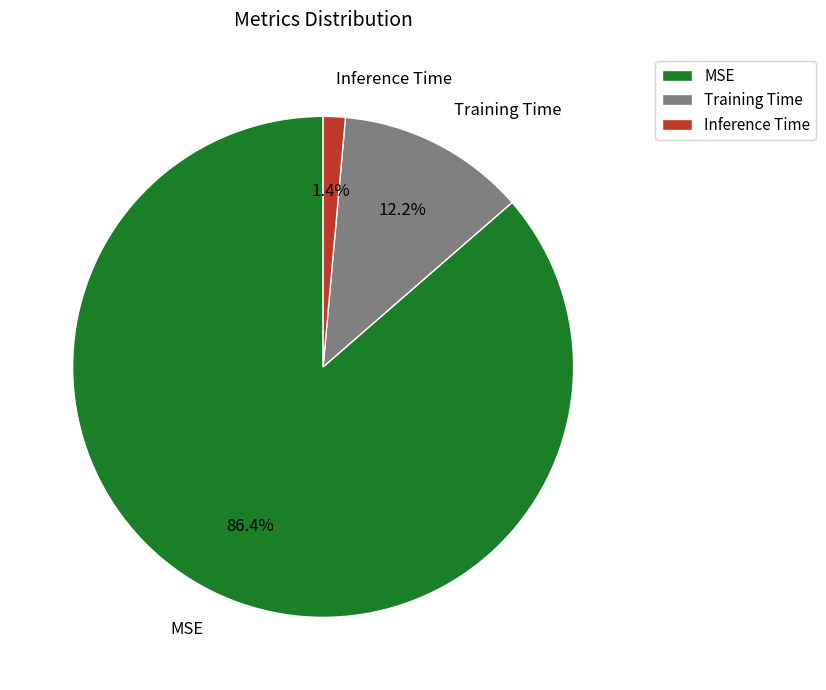

Rank the categories by value from lowest to highest.

Inference Time, Training Time, MSE